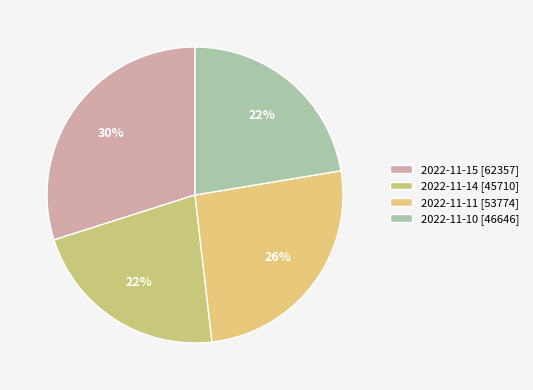

How many slices are in this pie chart?

4